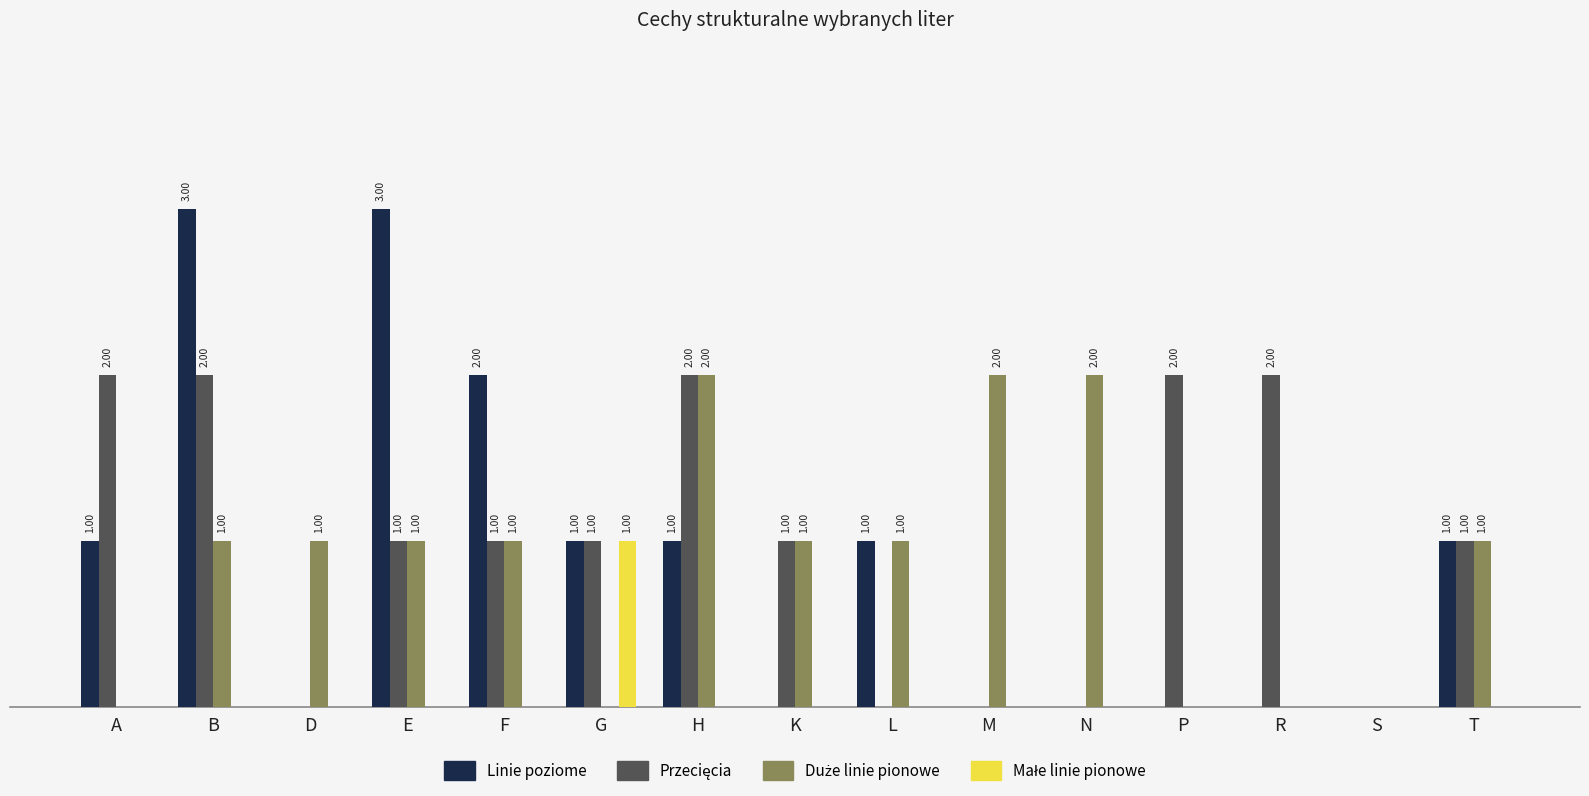

Read the Duże linie pionowe value at M.

2